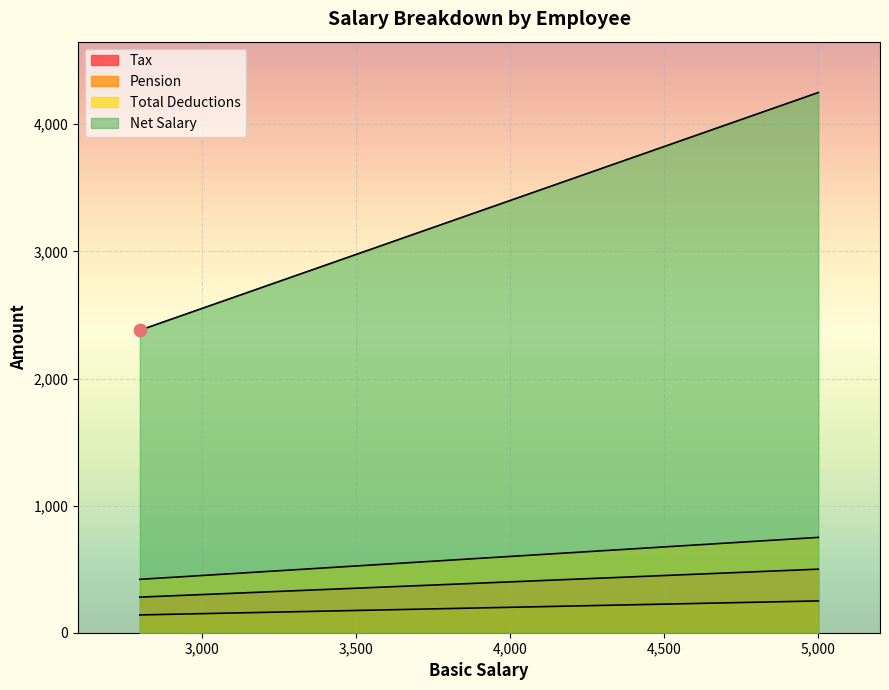

Which series has the largest total across all categories?

Net Salary